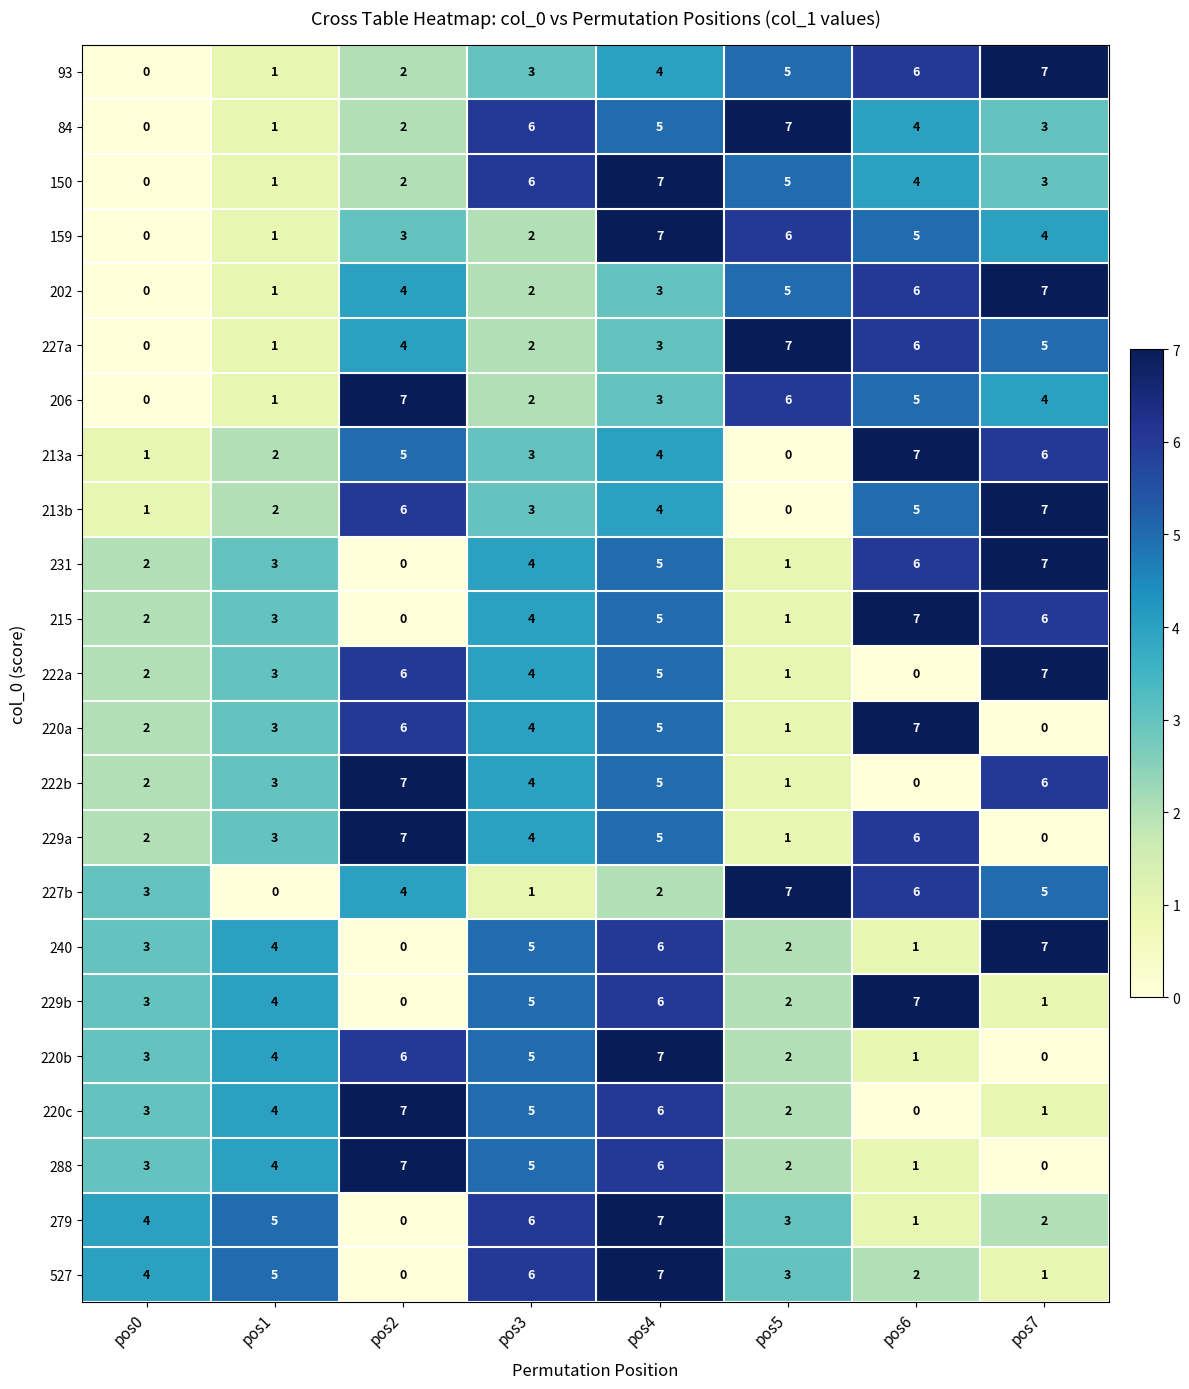

At which category is the sum across all series the highest?

pos4